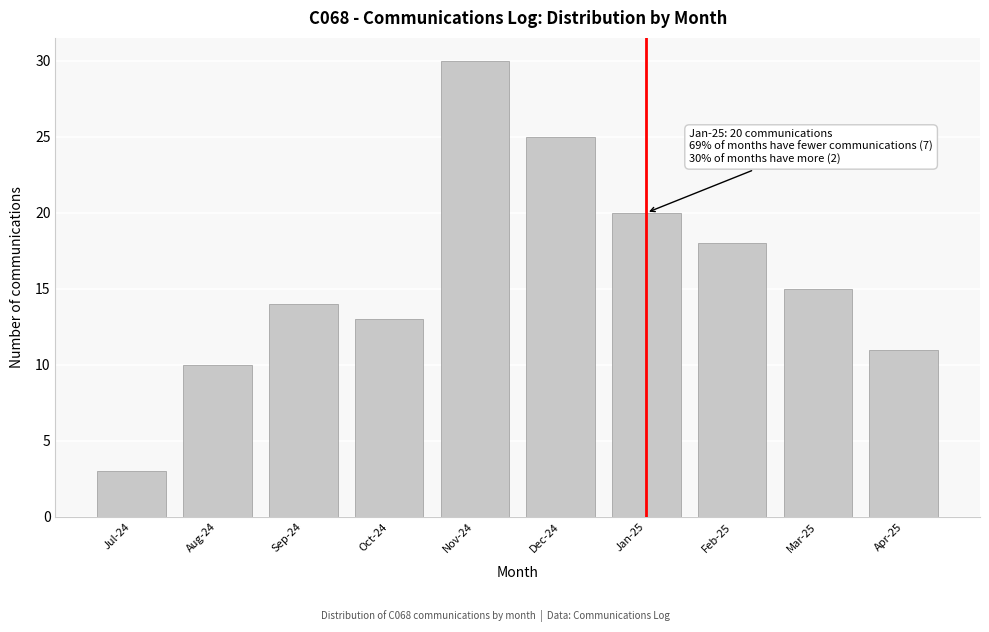

Reading left to right, transcribe all the data shown in this chart.

Jul-24=3	Aug-24=10	Sep-24=14	Oct-24=13	Nov-24=30	Dec-24=25	Jan-25=20	Feb-25=18	Mar-25=15	Apr-25=11